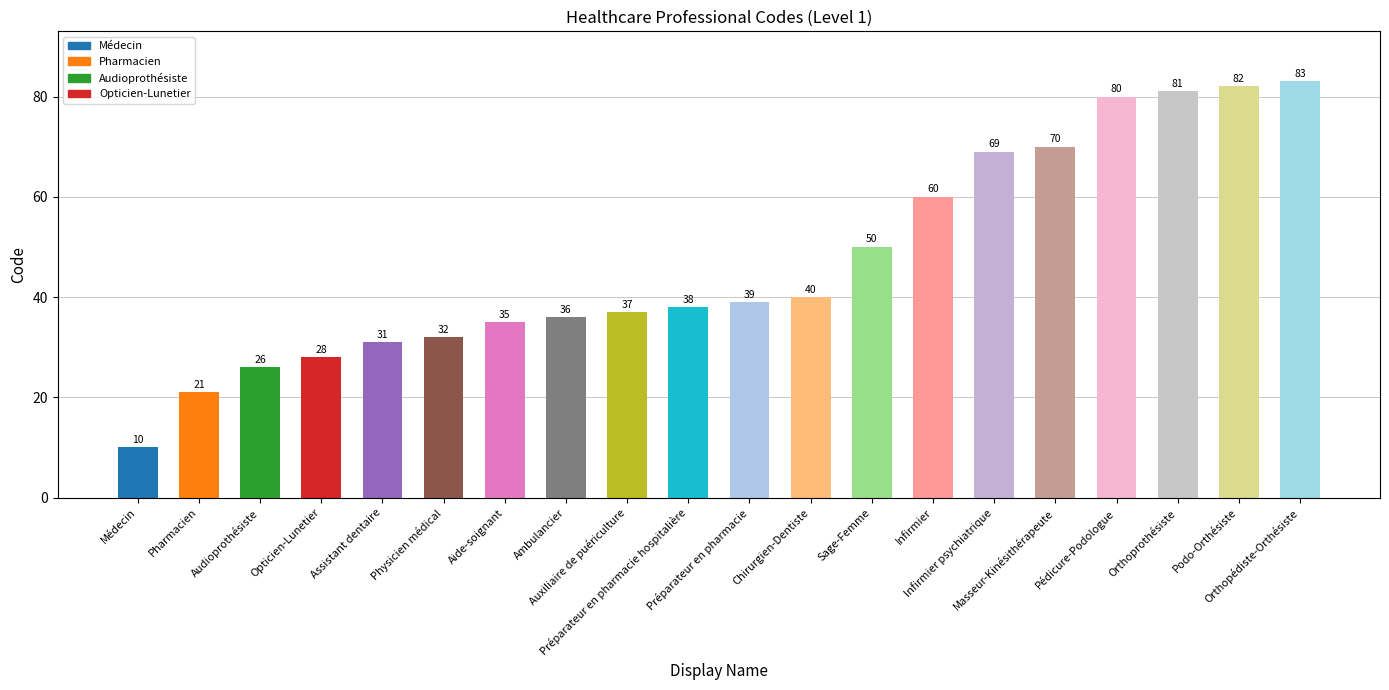

List the labels in order of value, smallest first.

Médecin, Pharmacien, Audioprothésiste, Opticien-Lunetier, Assistant dentaire, Physicien médical, Aide-soignant, Ambulancier, Auxiliaire de puériculture, Préparateur en pharmacie hospitalière, Préparateur en pharmacie, Chirurgien-Dentiste, Sage-Femme, Infirmier, Infirmier psychiatrique, Masseur-Kinésithérapeute, Pédicure-Podologue, Orthoprothésiste, Podo-Orthésiste, Orthopédiste-Orthésiste